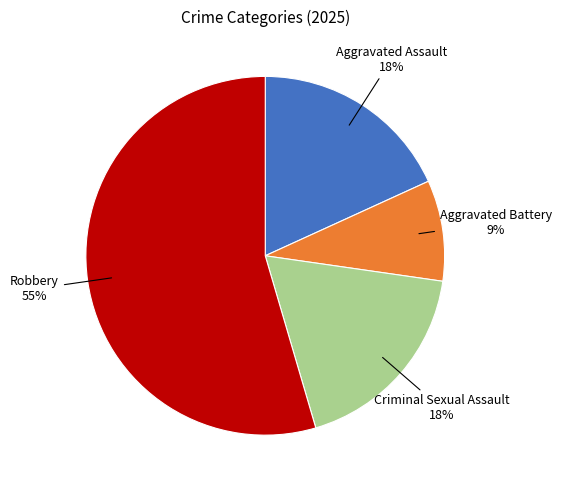

To the nearest percent, what is the average slice percentage?

25%